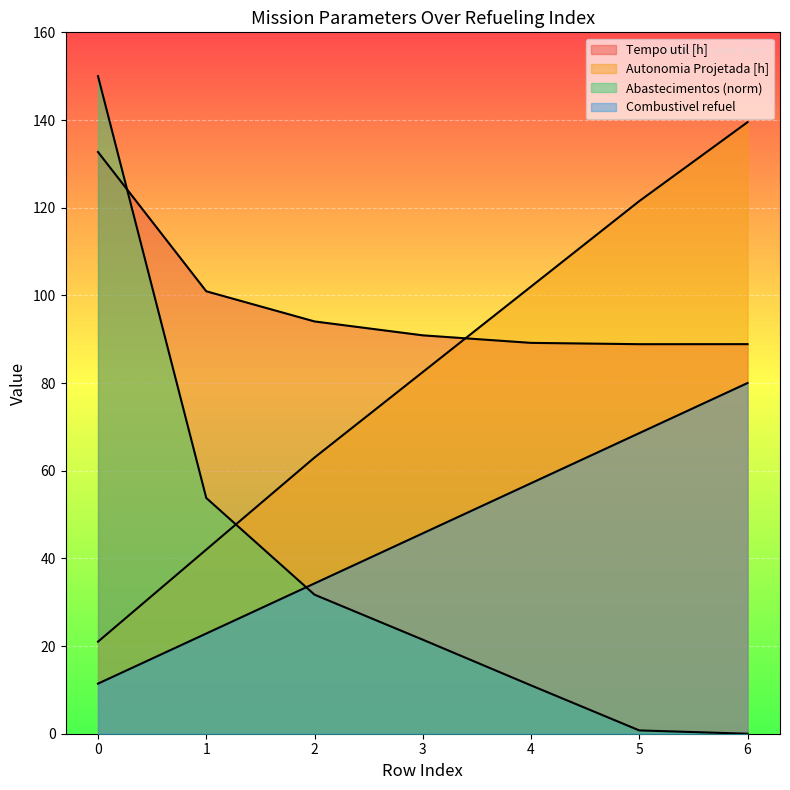

What is the difference between the highest and lowest values at 0?

138.6